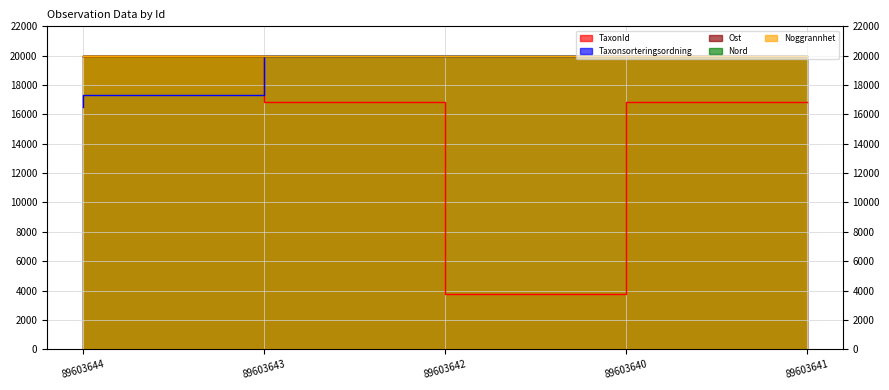

Where is the first local maximum for Taxonsorteringsordning?

89603642